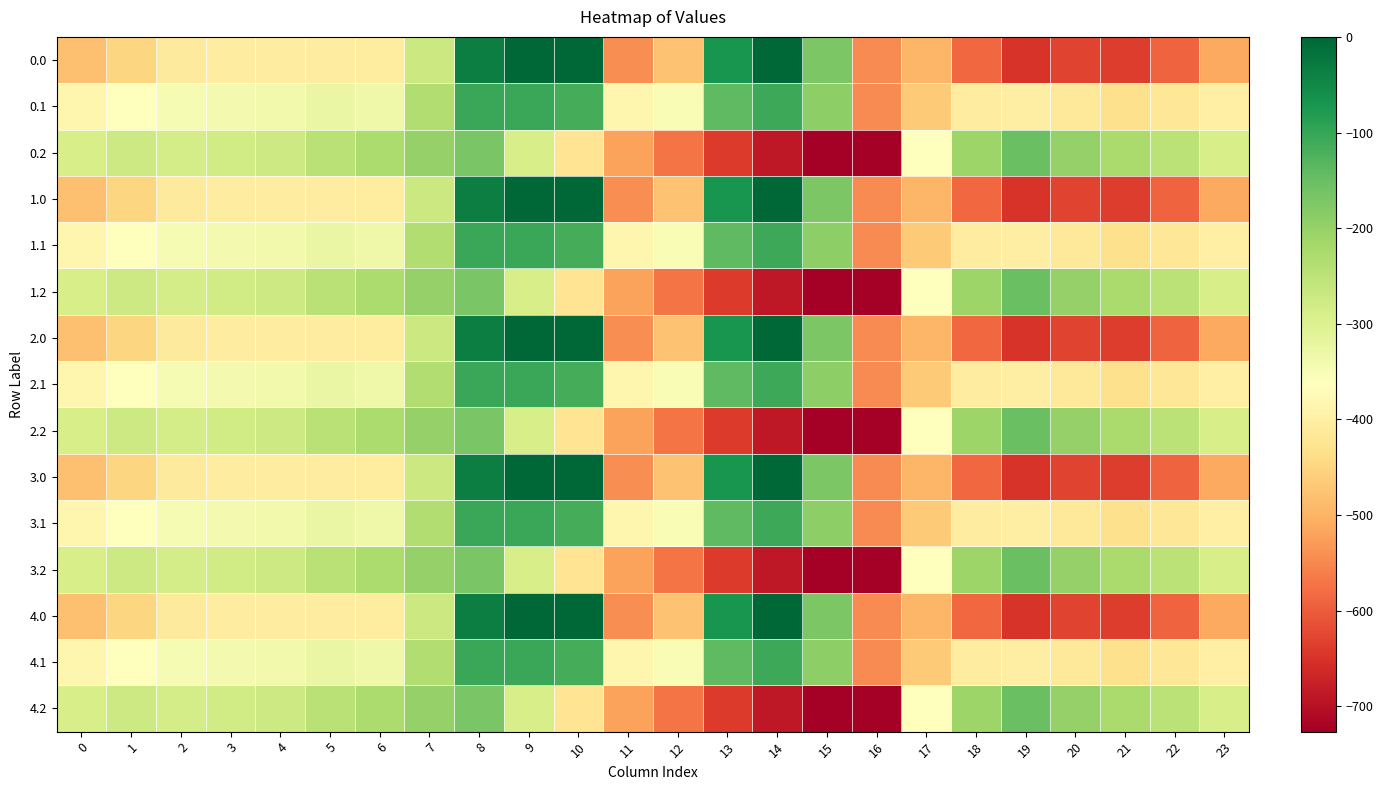

What is the spread (max minus min) of values at 21?

412.0